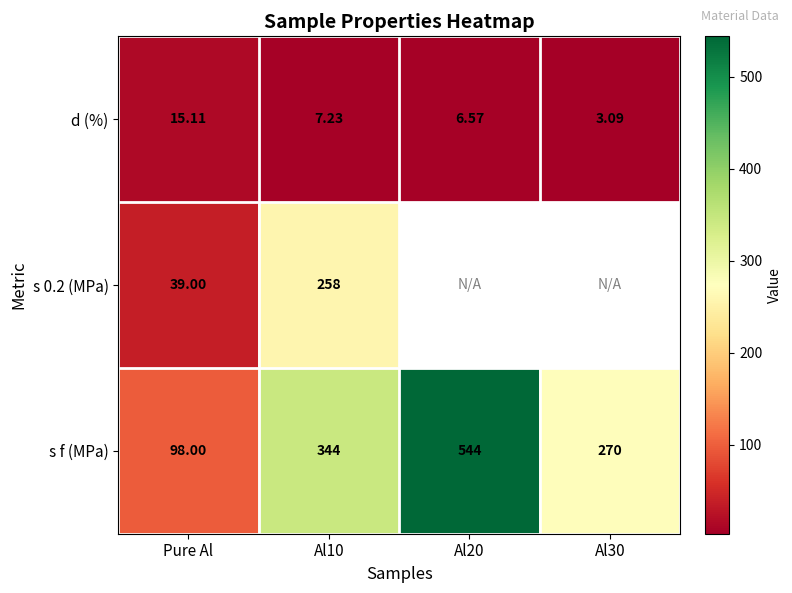

The value of d (%) at Al20 is 6.6. True or false?

True